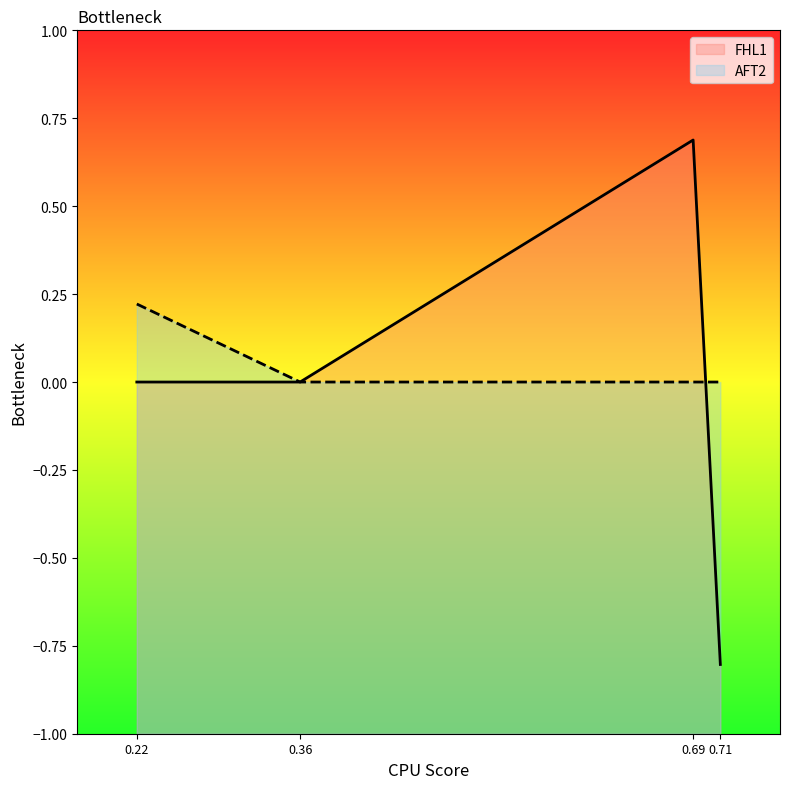

Reading right to left, extract all data points from this chart.

-0.8	0.7	0.0	0.0